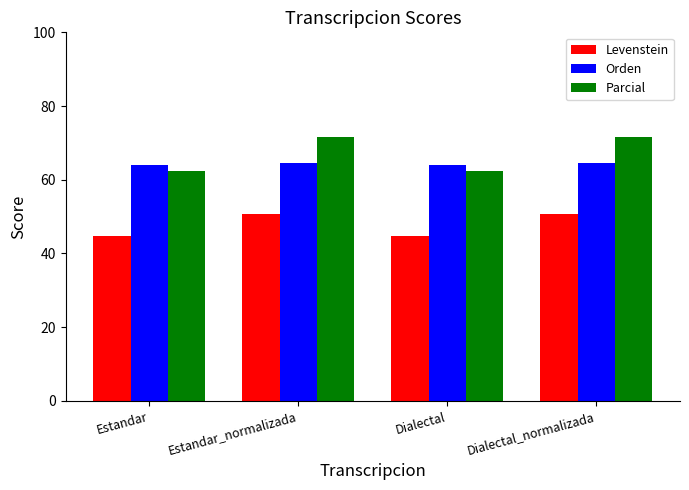

What is the label of the 3rd bar from the left?

Dialectal